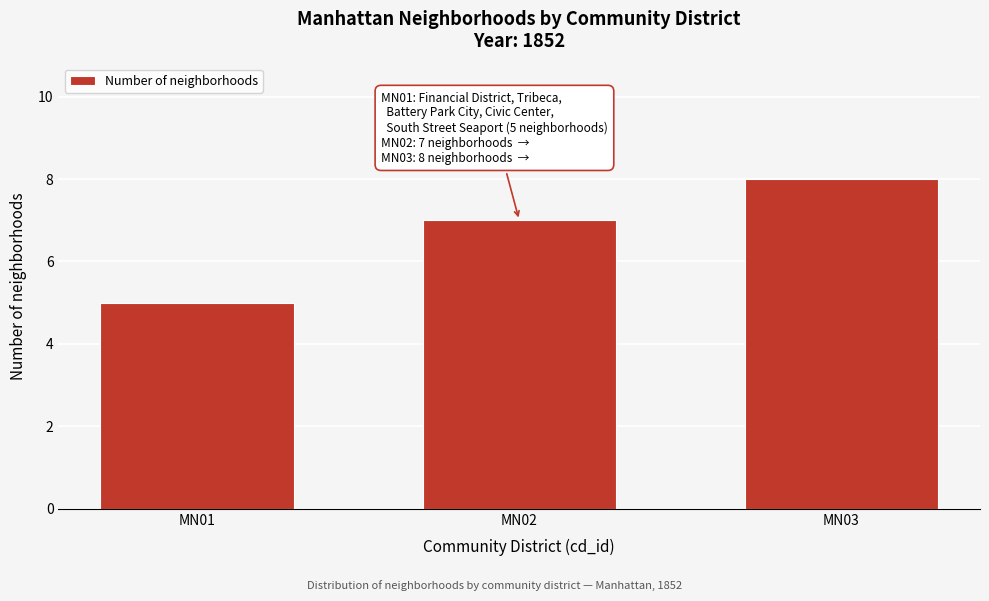

Reading left to right, what are all the values shown in this chart?

5	7	8